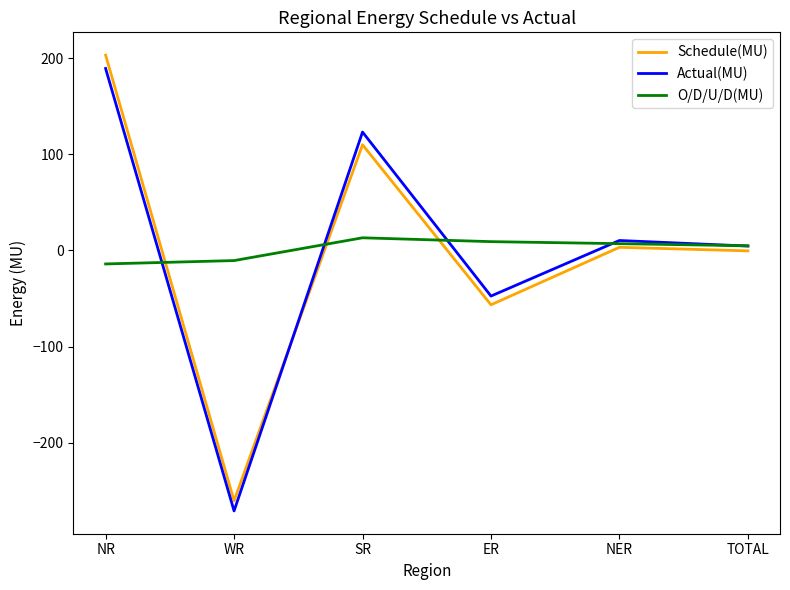

Rank the series by their maximum value, from highest to lowest.

Schedule(MU), Actual(MU), O/D/U/D(MU)